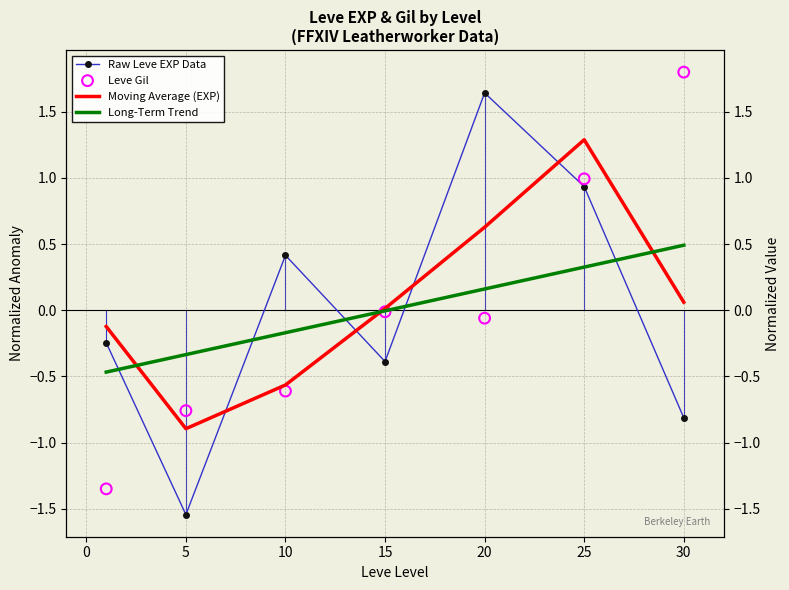

Which series has the largest total across all categories?

Moving Average (EXP)